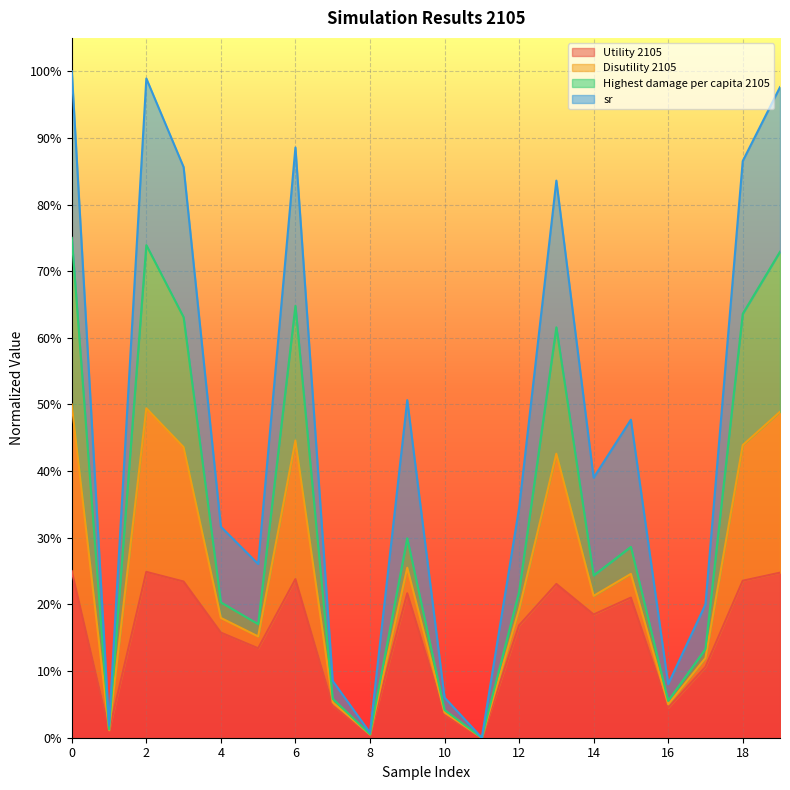

The Highest damage per capita 2105 series shows 0.0 at 7. True or false?

False